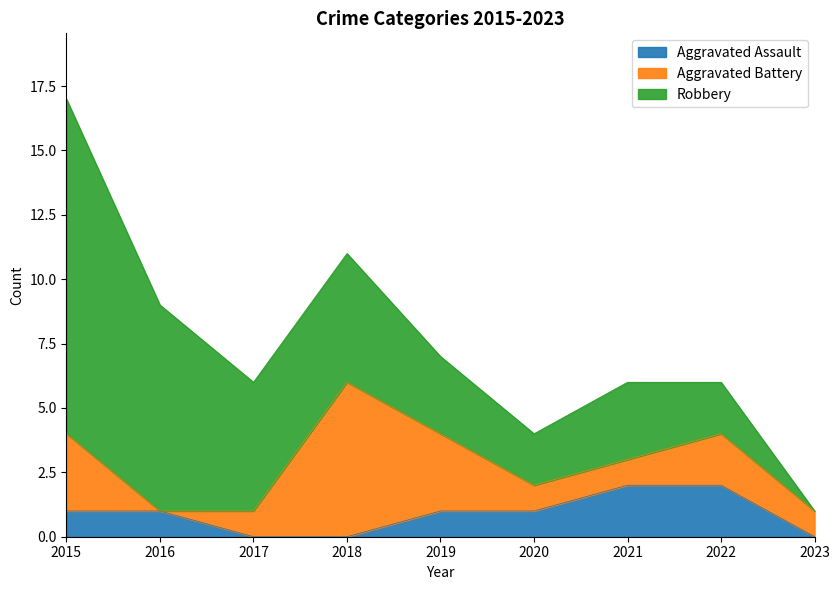

List the series in order of their overall mean, lowest first.

Aggravated Assault, Aggravated Battery, Robbery